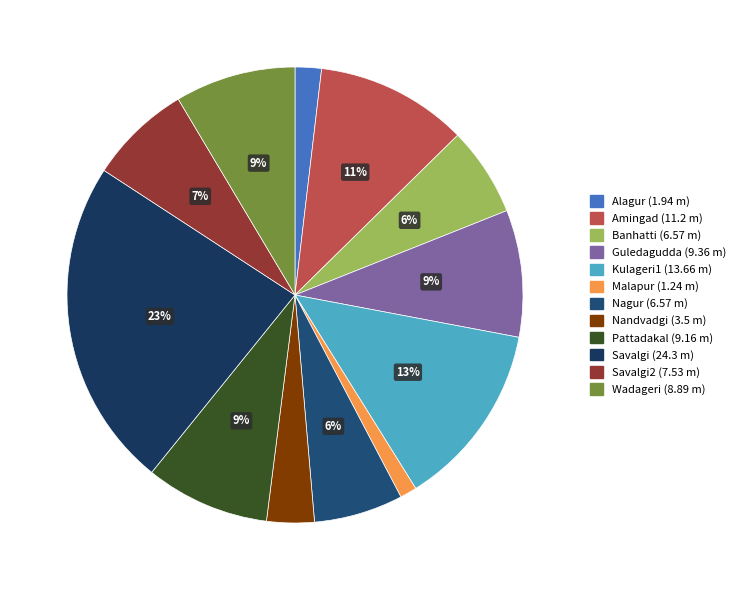

Which category has the biggest portion of the pie?

Savalgi (24.3 m)